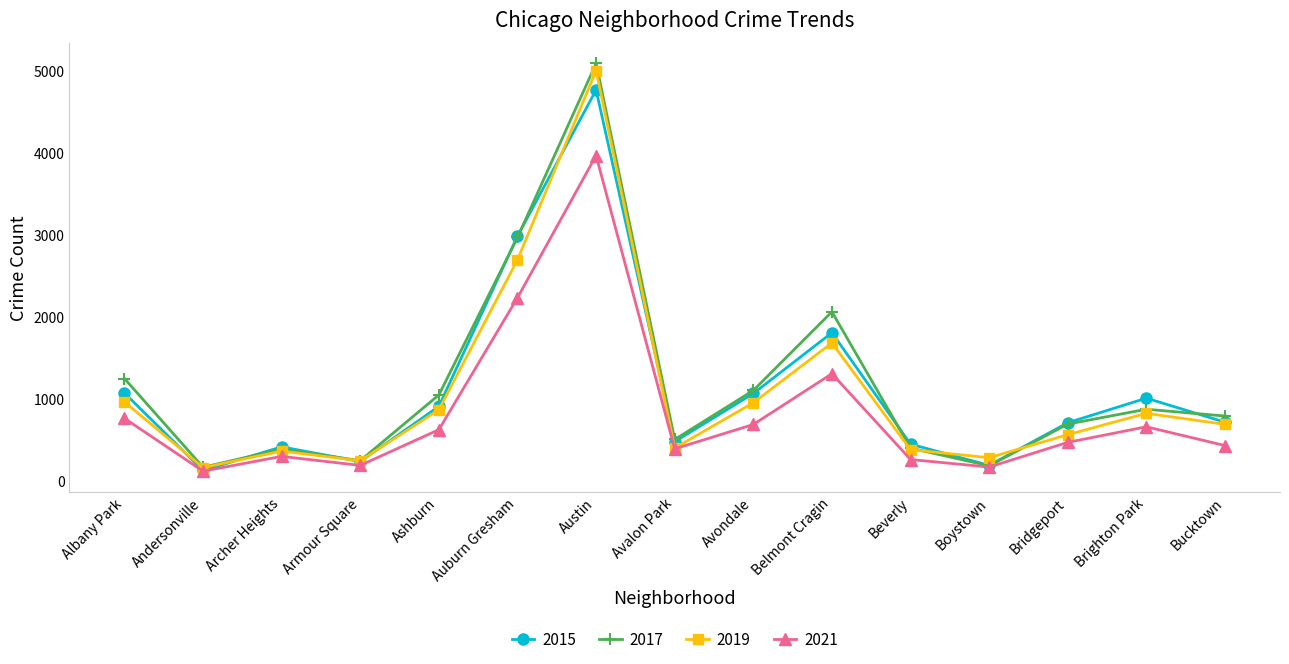

What is the label of the 15th point from the left?

Bucktown